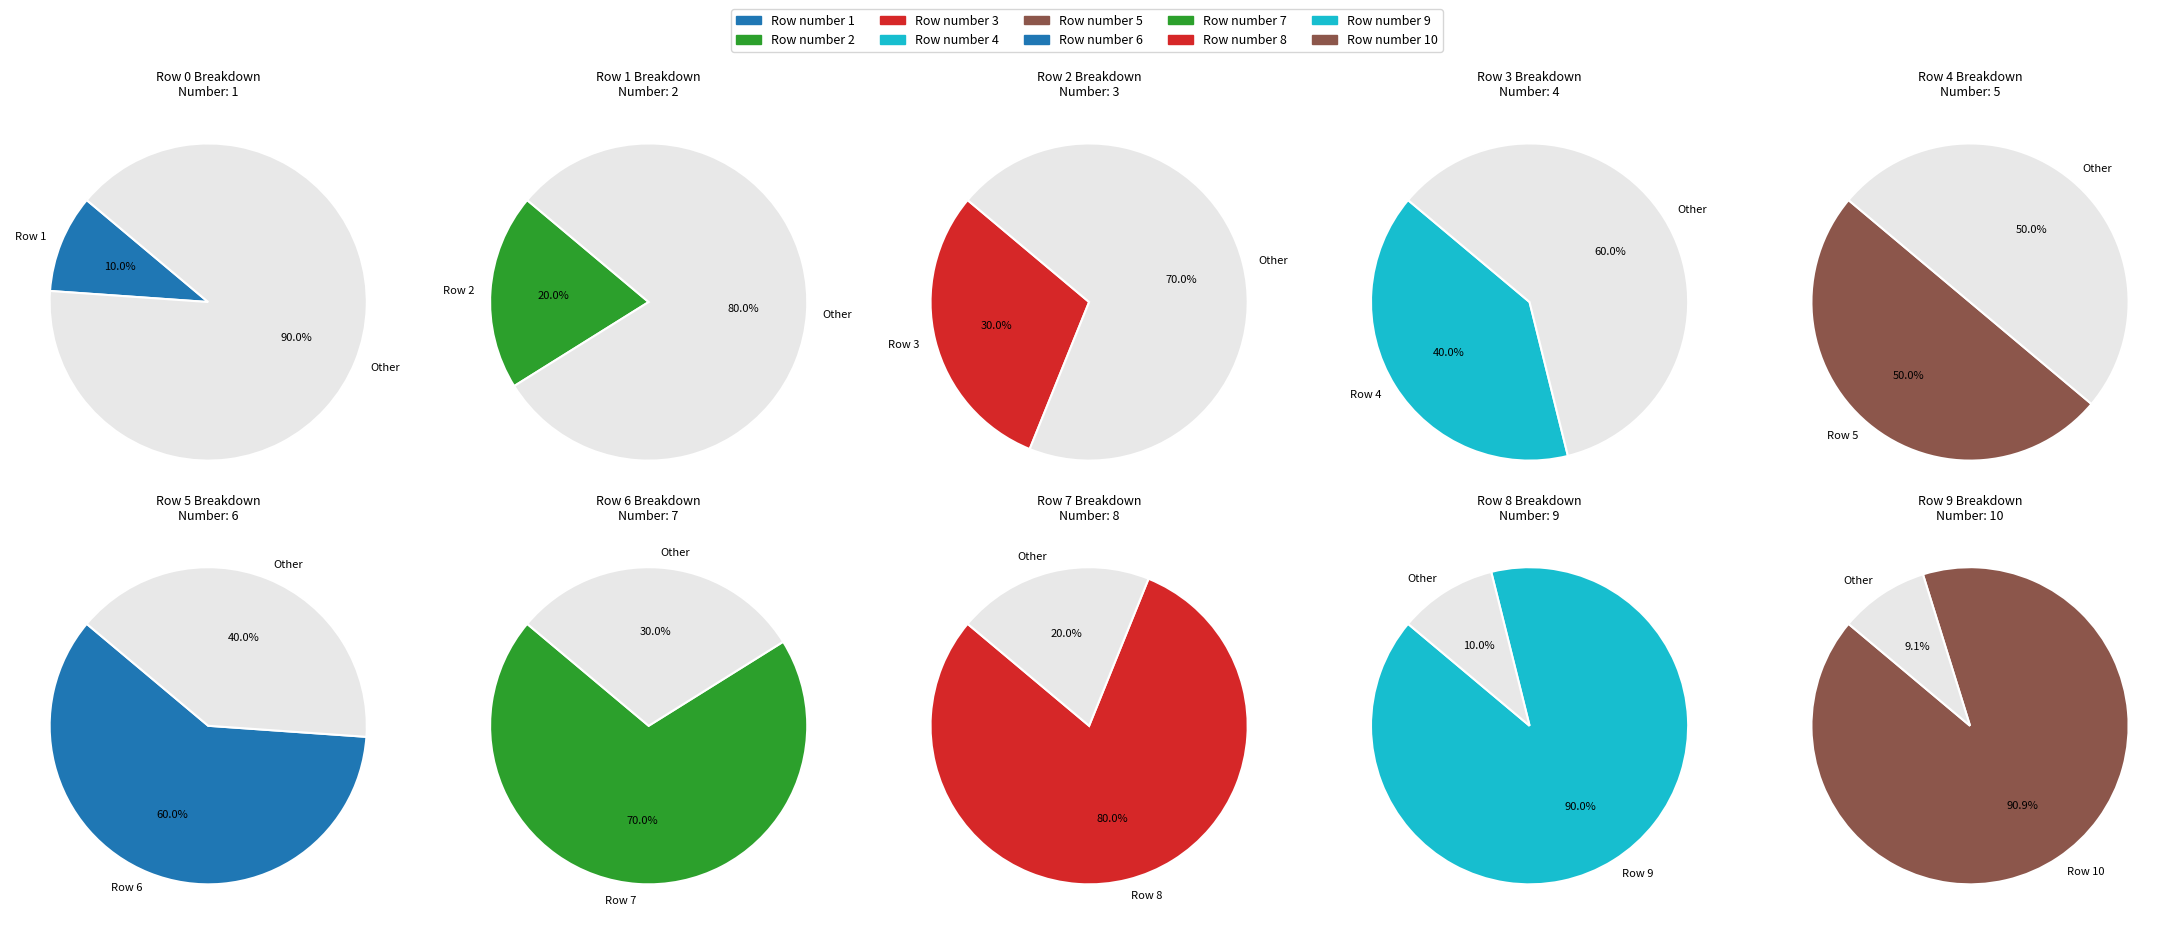

Is it true that 9 is 5% of the pie?

False